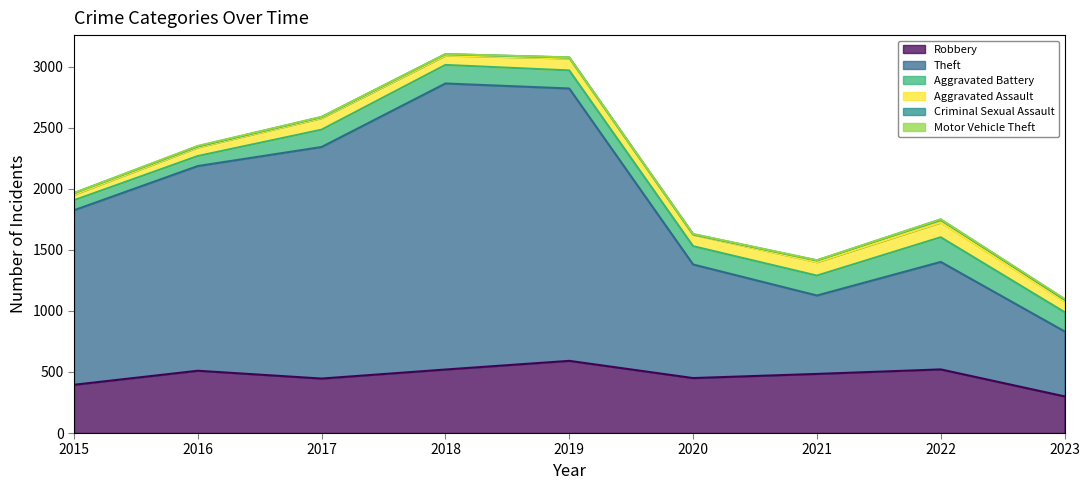

What is the total value across all series at 2017?

2589